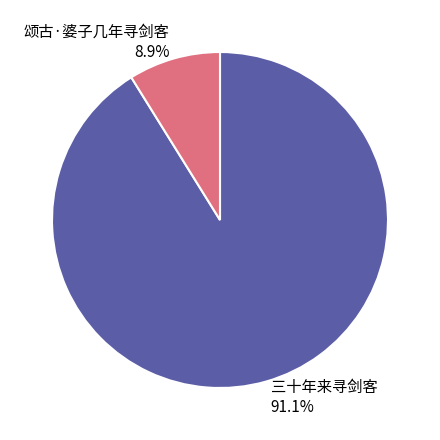

To the nearest percent, what is the difference between the 颂古·婆子几年寻剑客 and 三十年来寻剑客 slice percentages?

82%